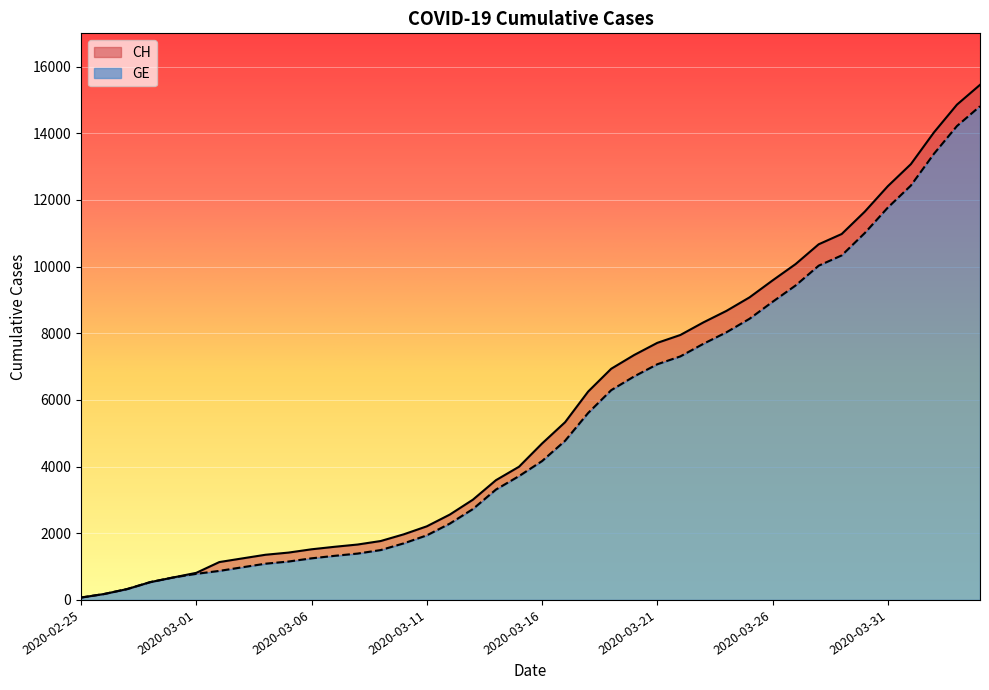

At how many categories does at least one series exceed 14952?

1